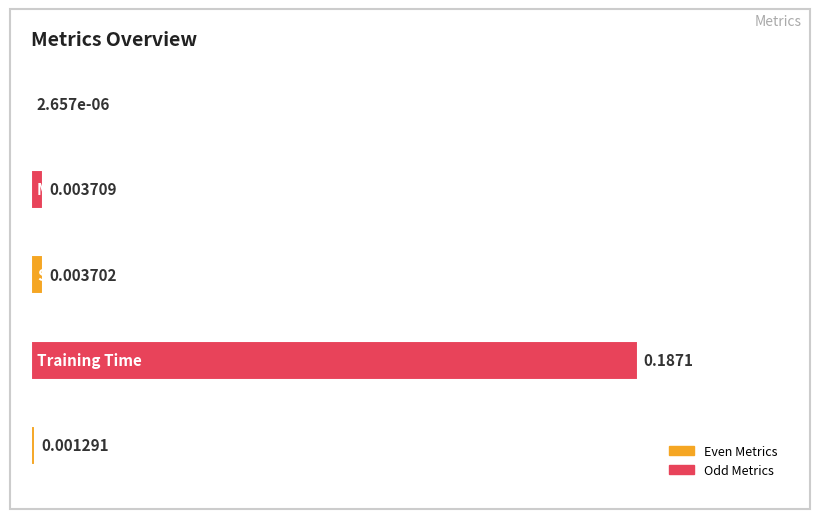

Are the bars horizontal?

Yes